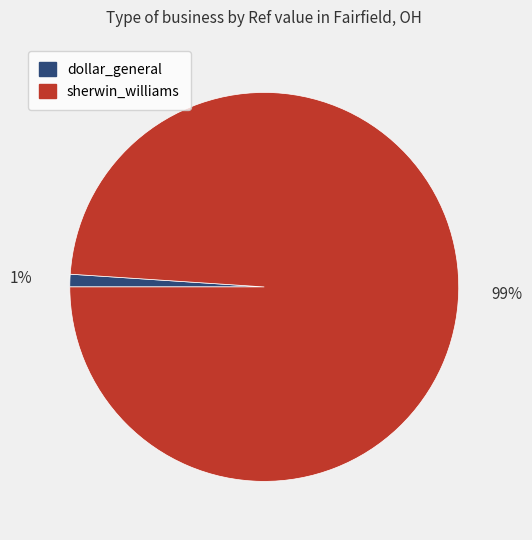

Count the number of slices in the pie.

2